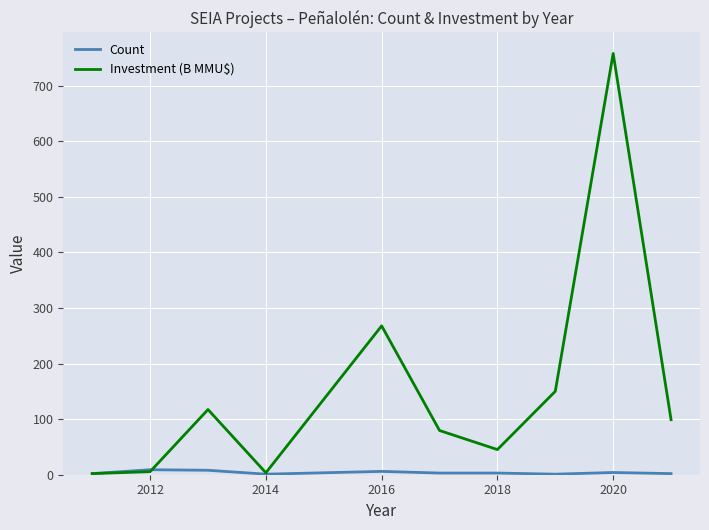

Which series has the largest total across all categories?

Investment (B MMU$)